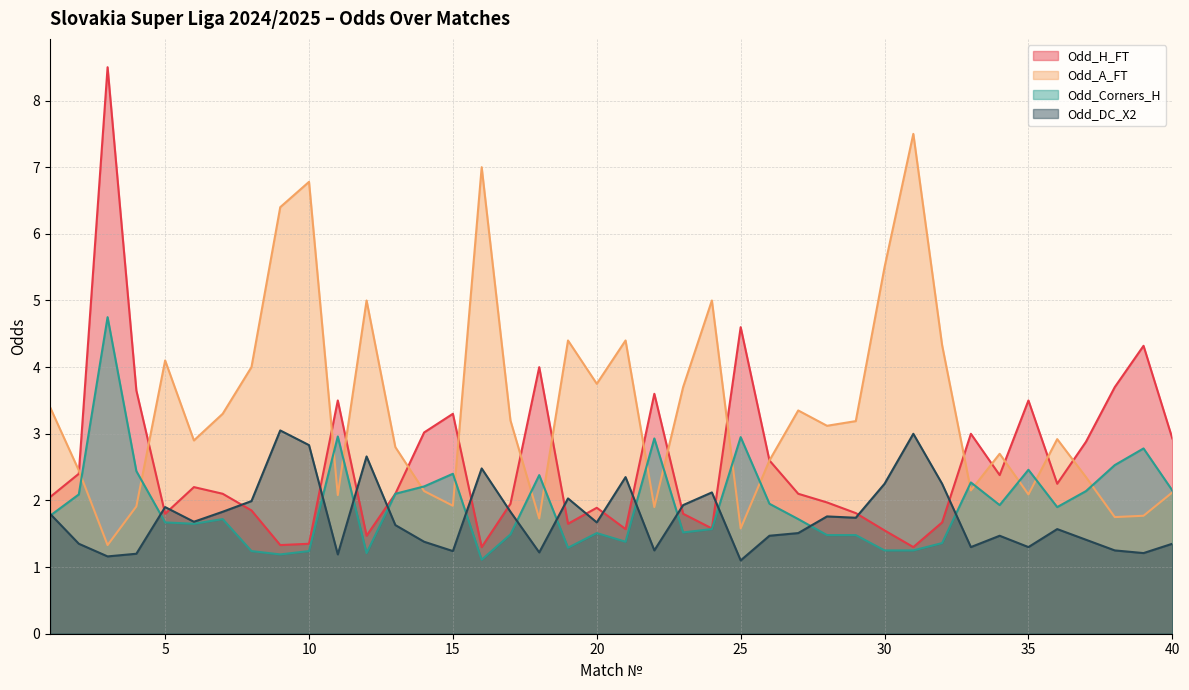

Does the chart display data point markers on the line(s)?

No